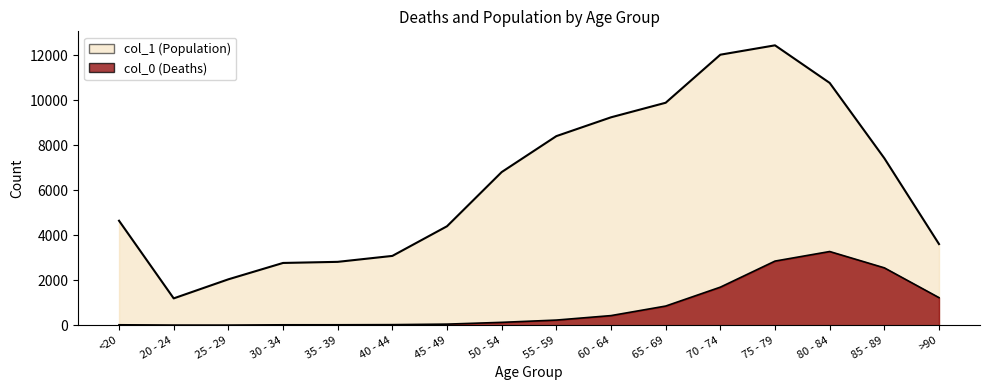

Which series has the largest total across all categories?

col_1 (Population)